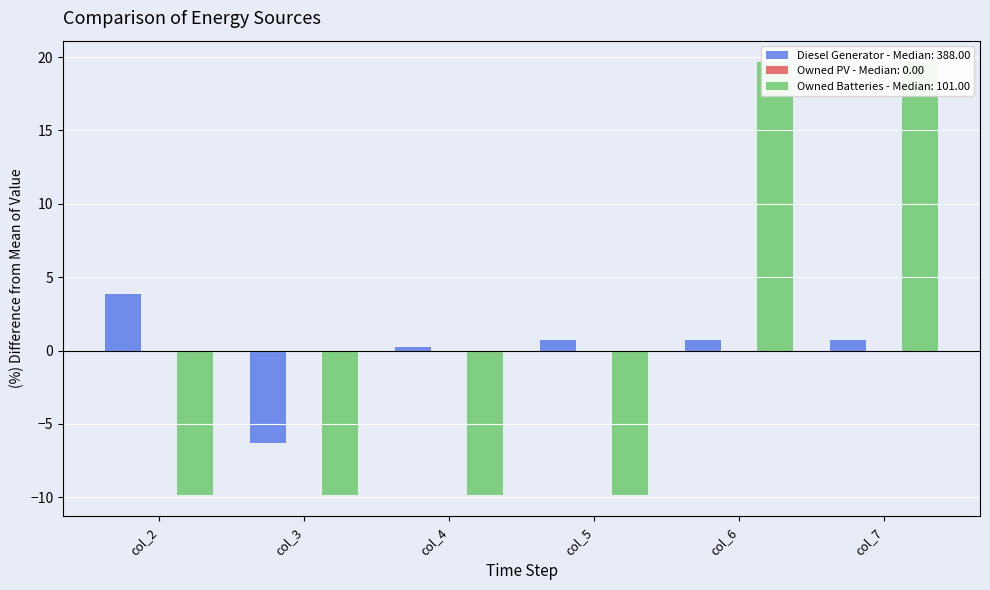

Reading left to right, transcribe all the data shown in this chart.

Diesel Generator: col_2=3.9	col_3=-6.3	col_4=0.2	col_5=0.7	col_6=0.7	col_7=0.7
Owned Batteries: col_2=-9.8	col_3=-9.8	col_4=-9.8	col_5=-9.8	col_6=19.6	col_7=19.6